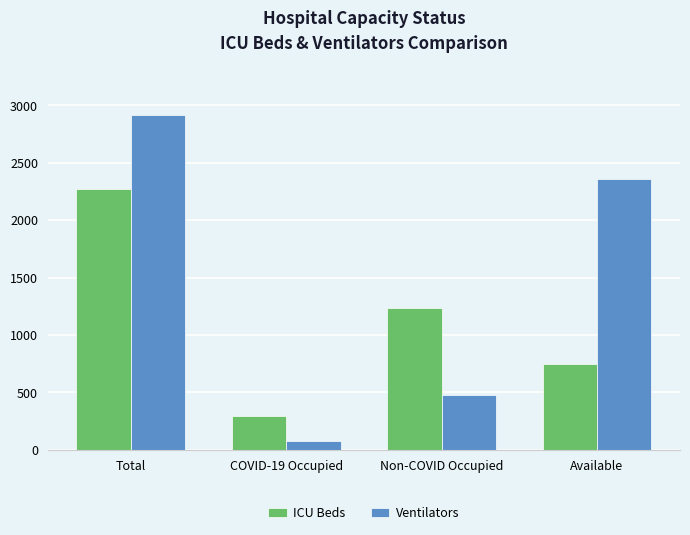

Rank the series at COVID-19 Occupied from lowest to highest value.

Ventilators, ICU Beds